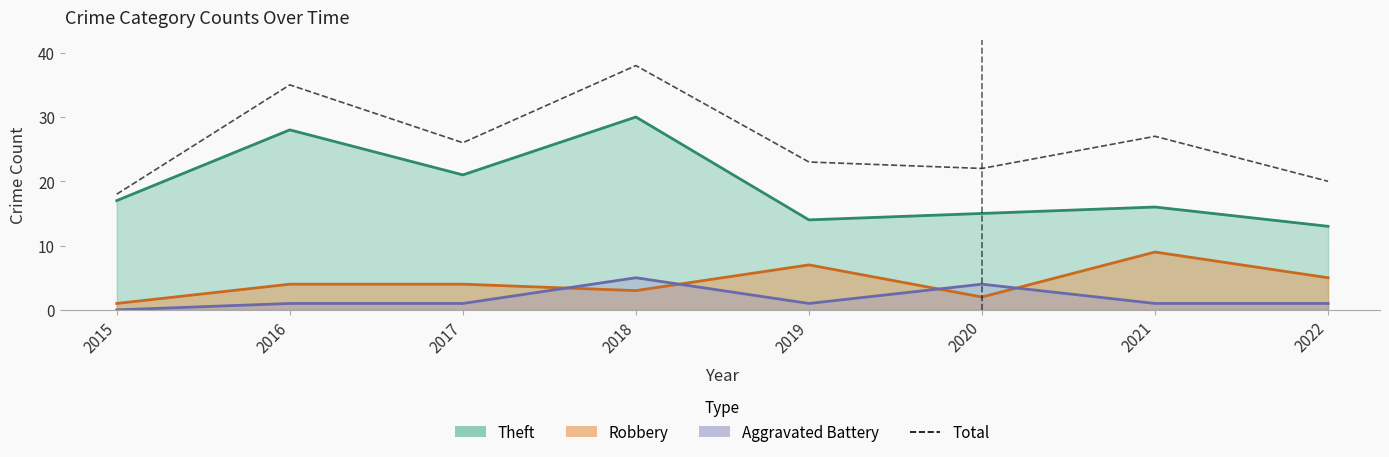

At which category does the data reach its first local valley?

2017